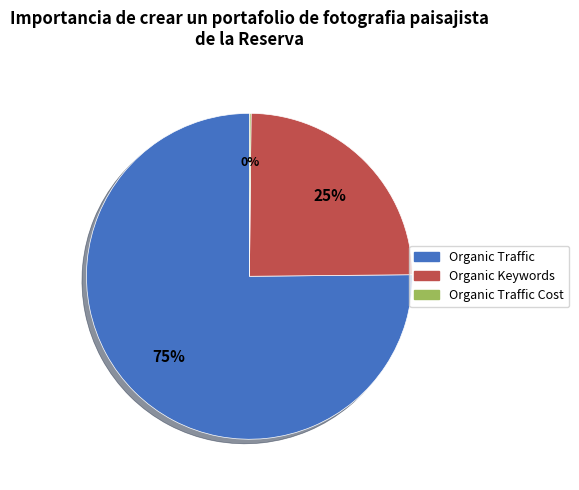

To the nearest percent, what is the average slice percentage?

33%